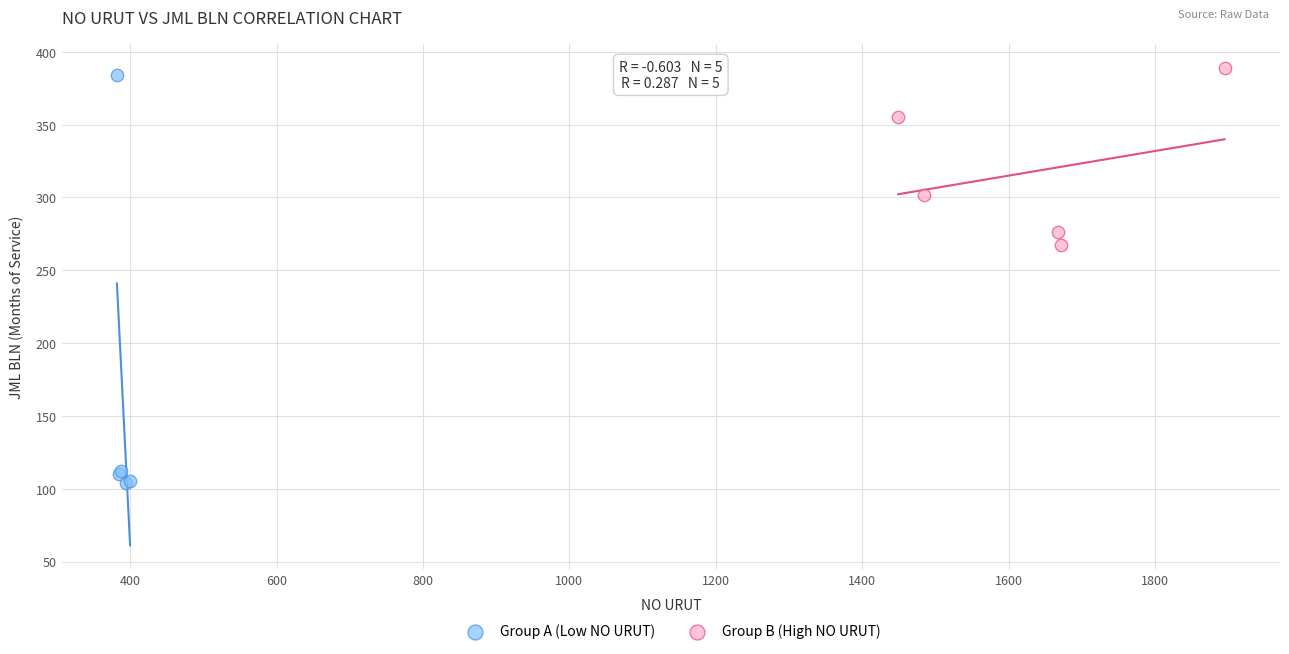

Which series has the widest spread of Y values?

Group A (Low NO URUT)